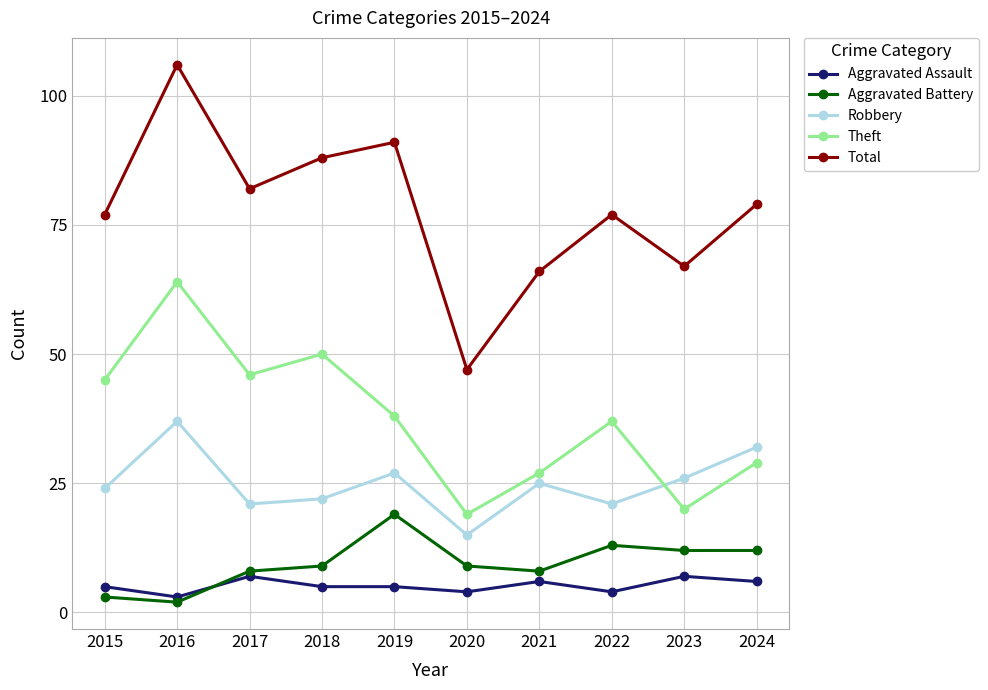

Is the value of Aggravated Assault at 2018 greater than the value of Theft at 2022?

No